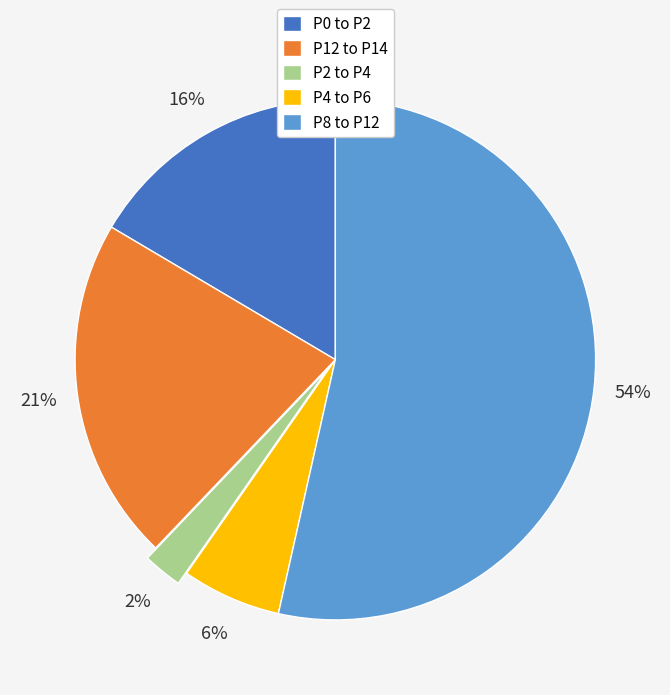

Count the number of slices in the pie.

5